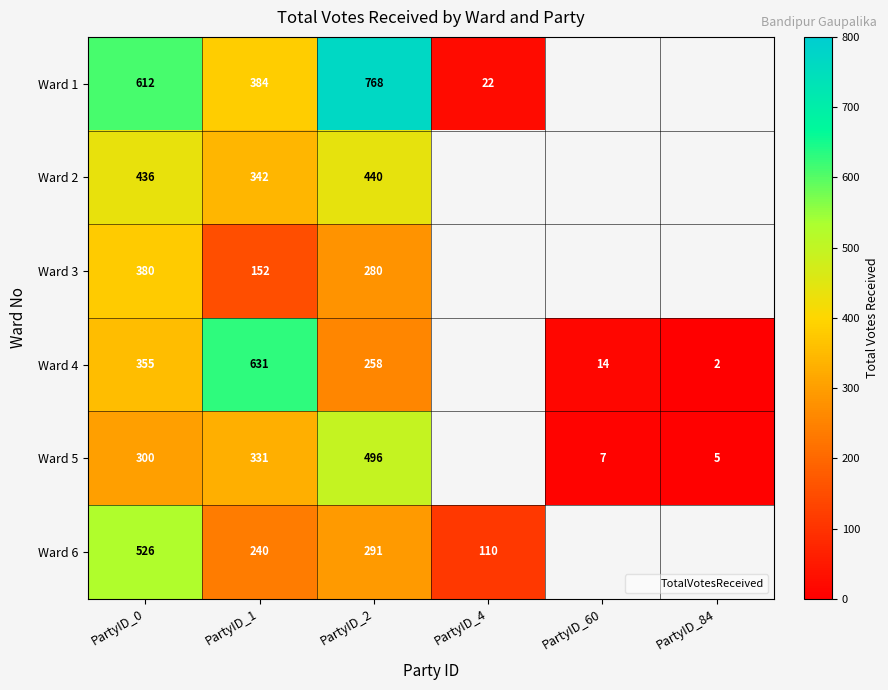

At which label is Ward 1 closest to 395?

PartyID_1